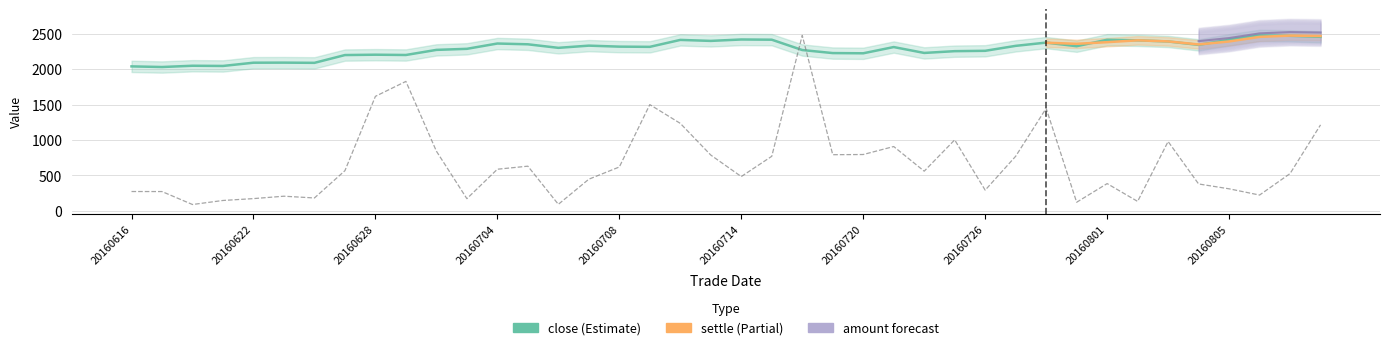

How many data points in close are above 2316?

19